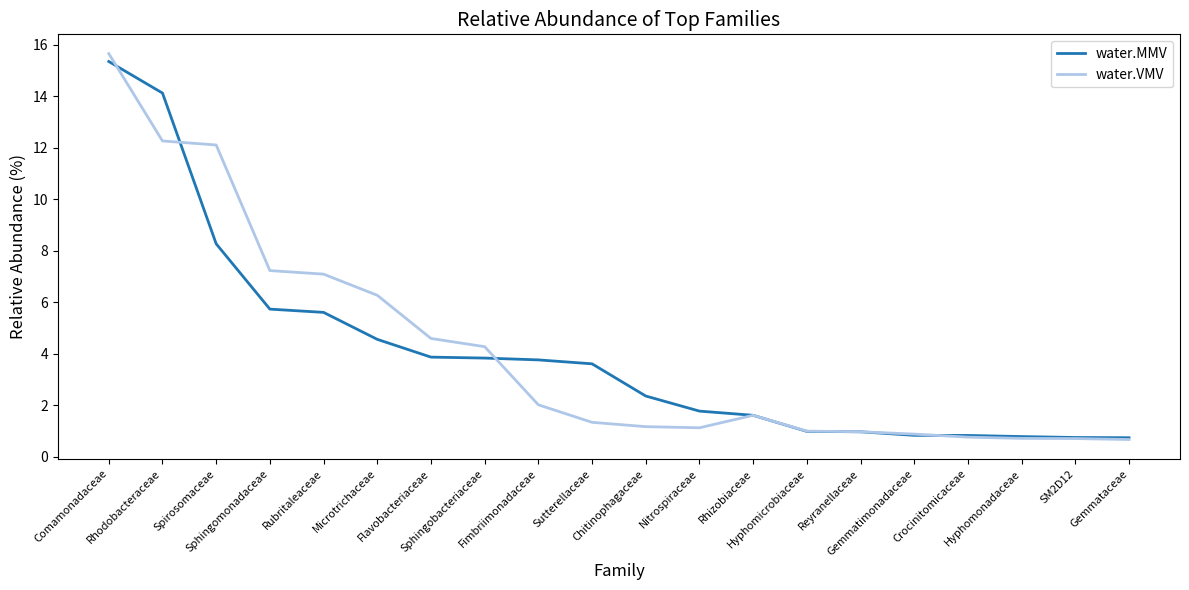

How many values in the water.MMV series are below 3?

10